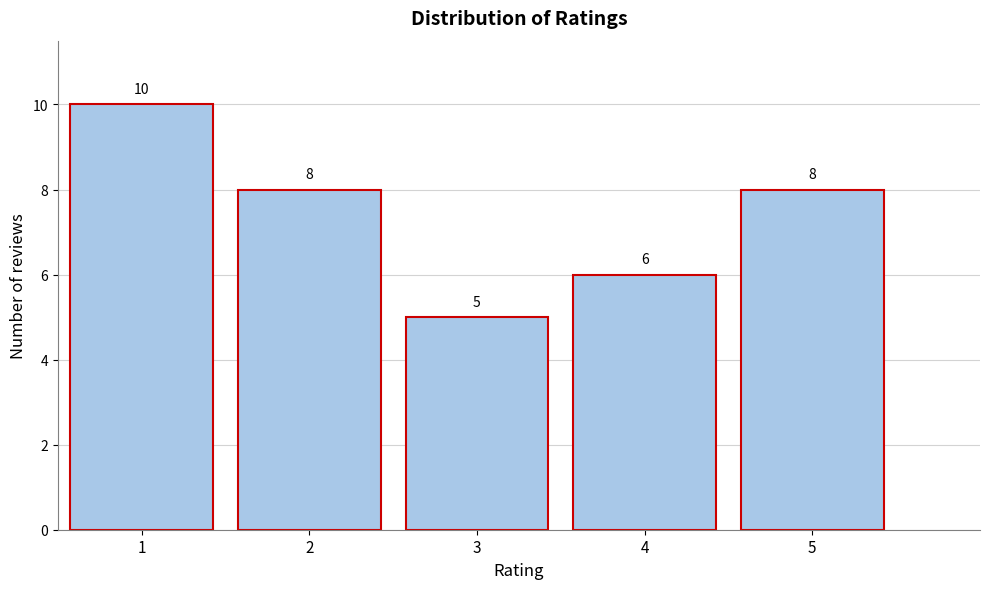

Reading left to right, what are all the values shown in this chart?

1=10	2=8	3=5	4=6	5=8